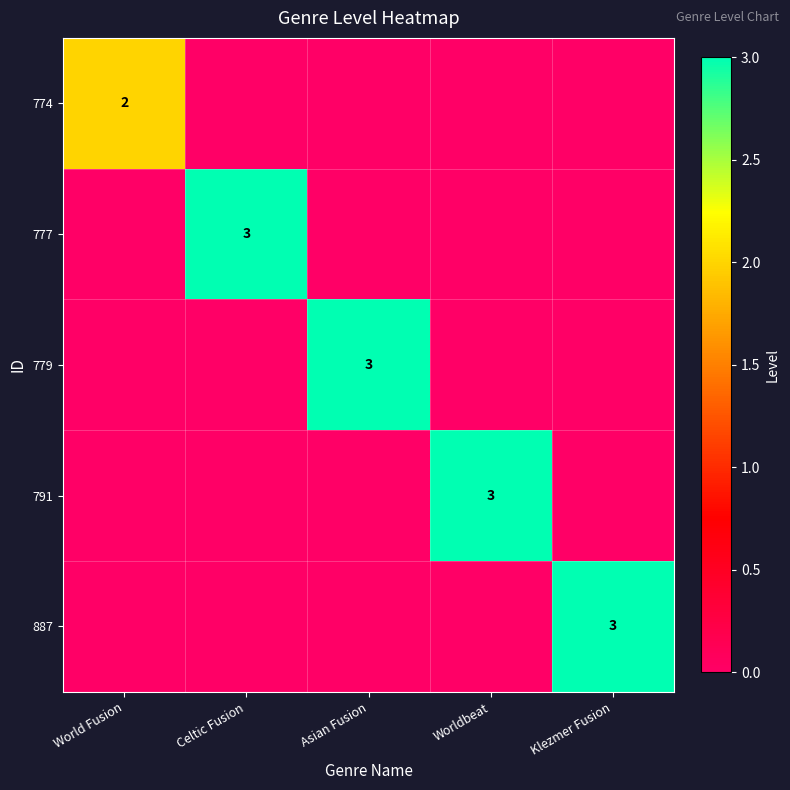

At how many categories does at least one series exceed 2?

4